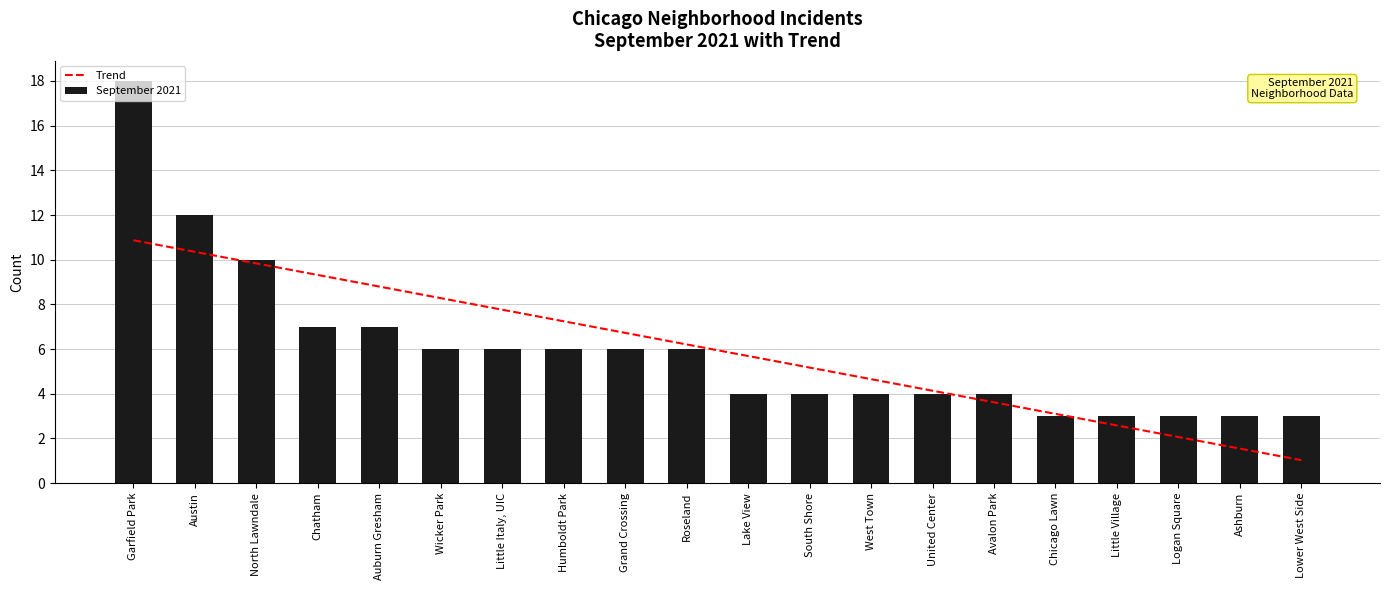

Which series has the largest total across all categories?

Trend